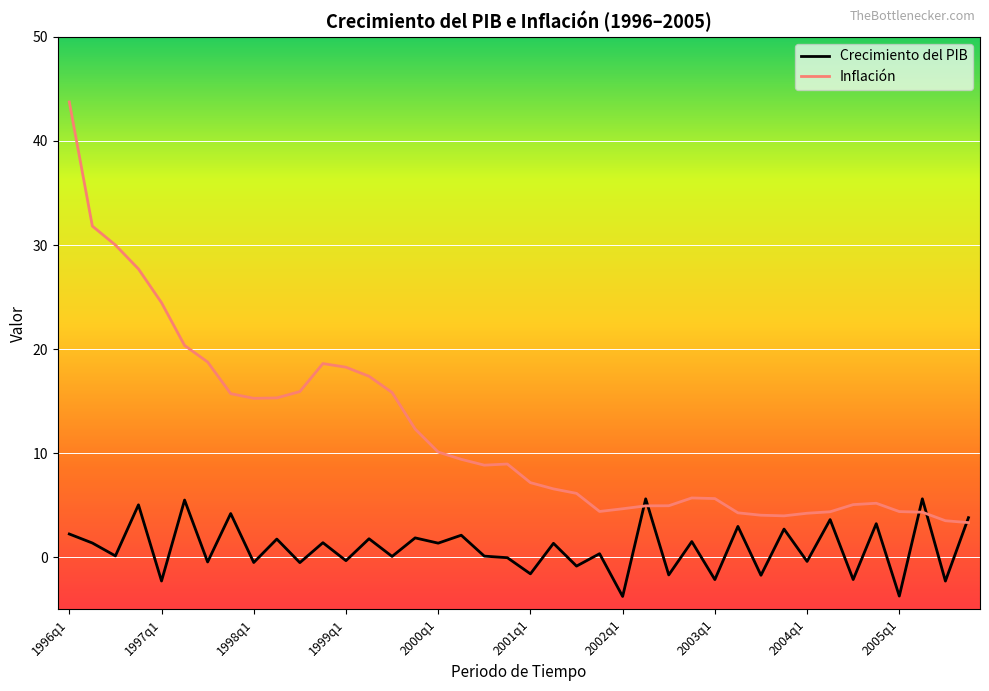

What is the lowest value of the Inflación series?

3.3